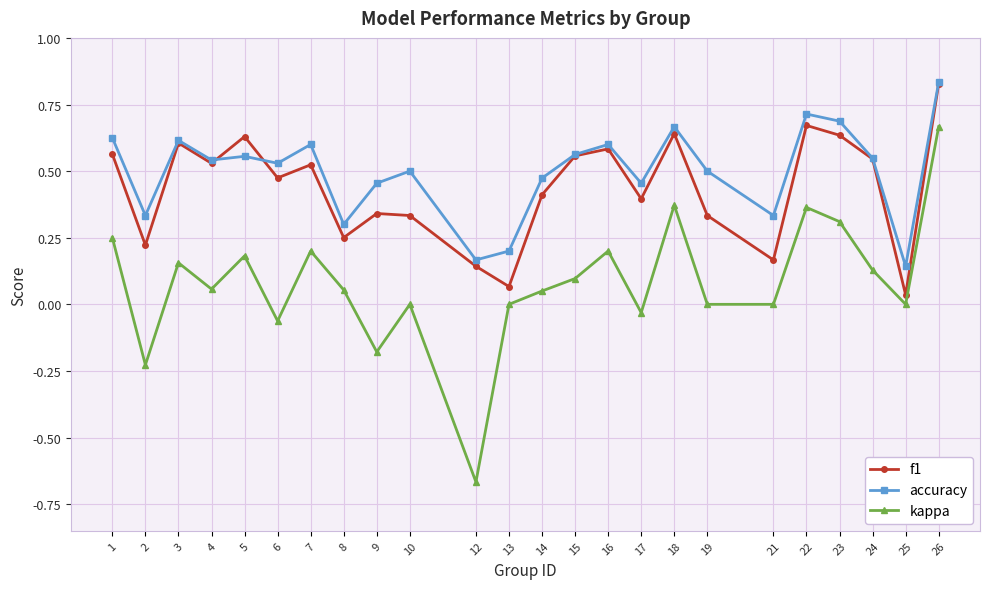

True or false: kappa has a value of -1.0 at 12.

False